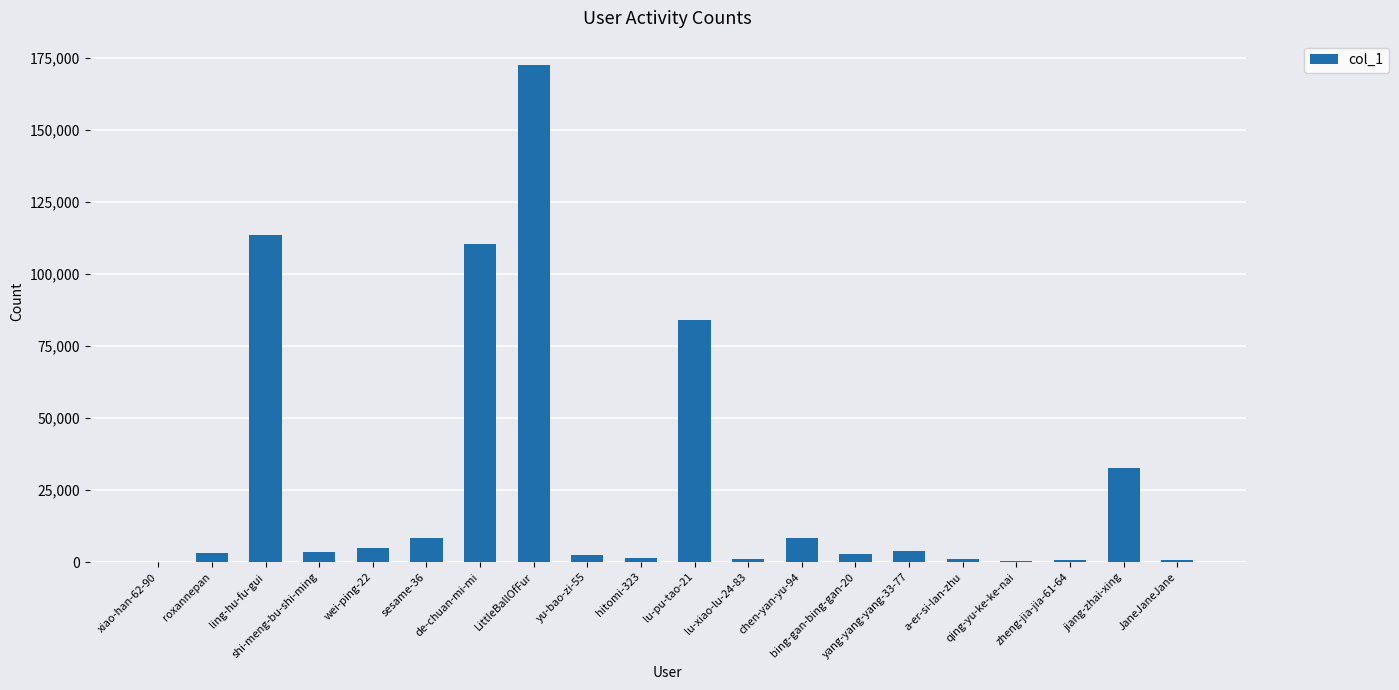

What value does the data have at lu-xiao-lu-24-83?

1151